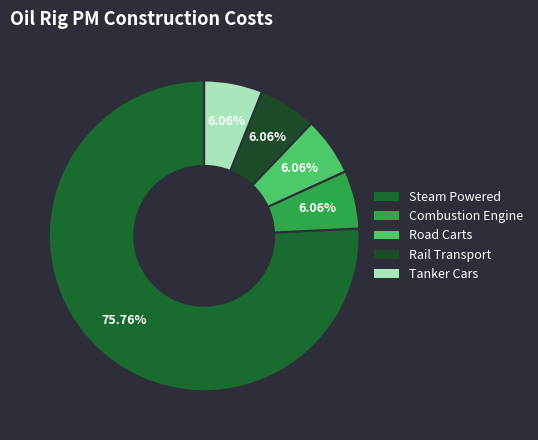

Is it true that Rail Transport is 1% of the pie?

False